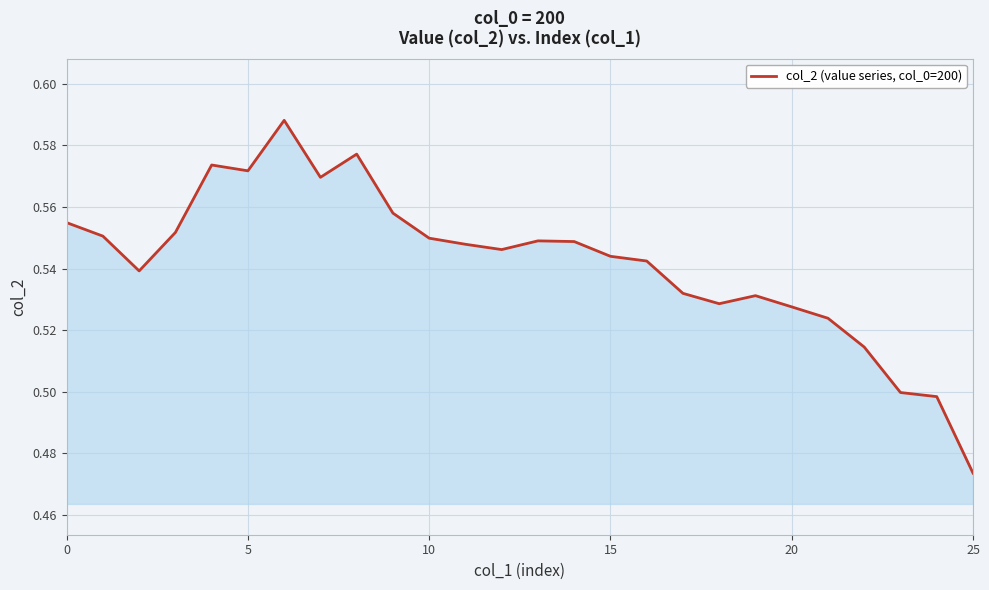

Is this an area chart (filled region under the line)?

Yes